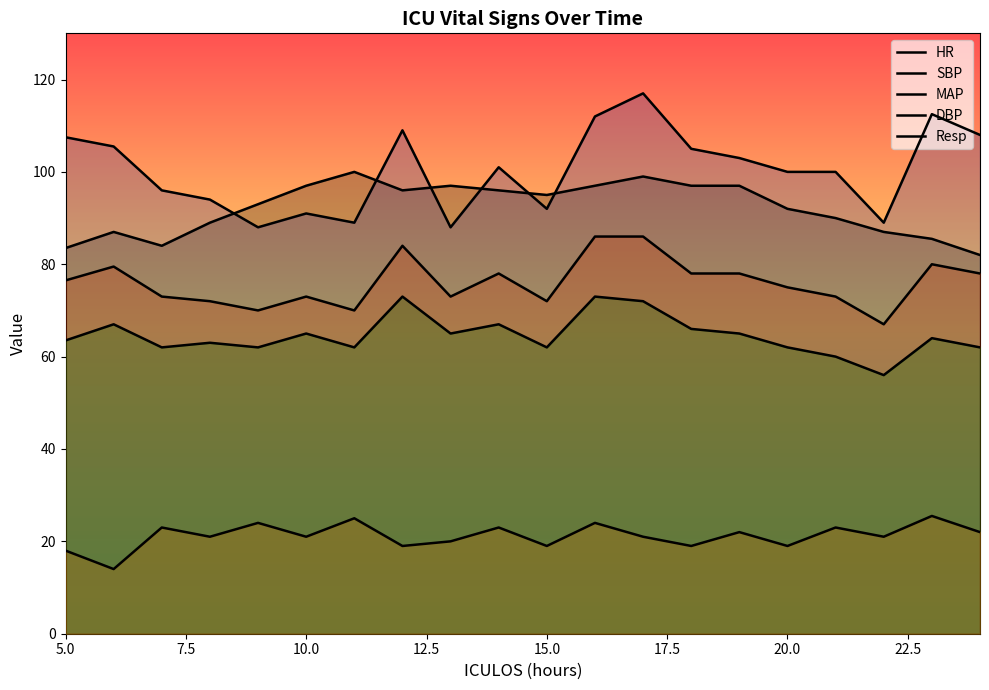

How many lines are shown in the chart?

5